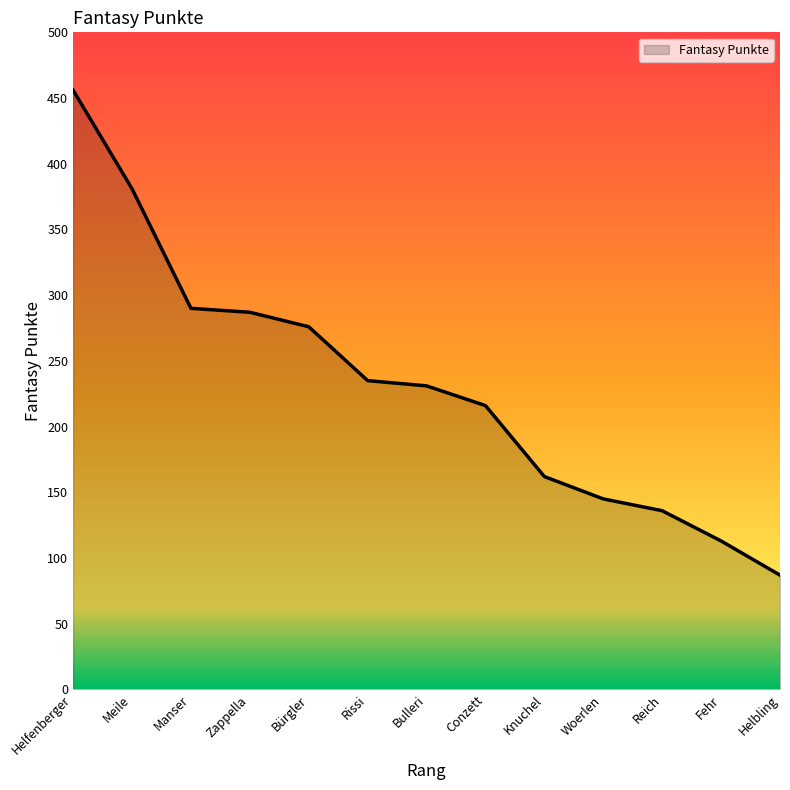

At which label is the value closest to 271?

Bürgler